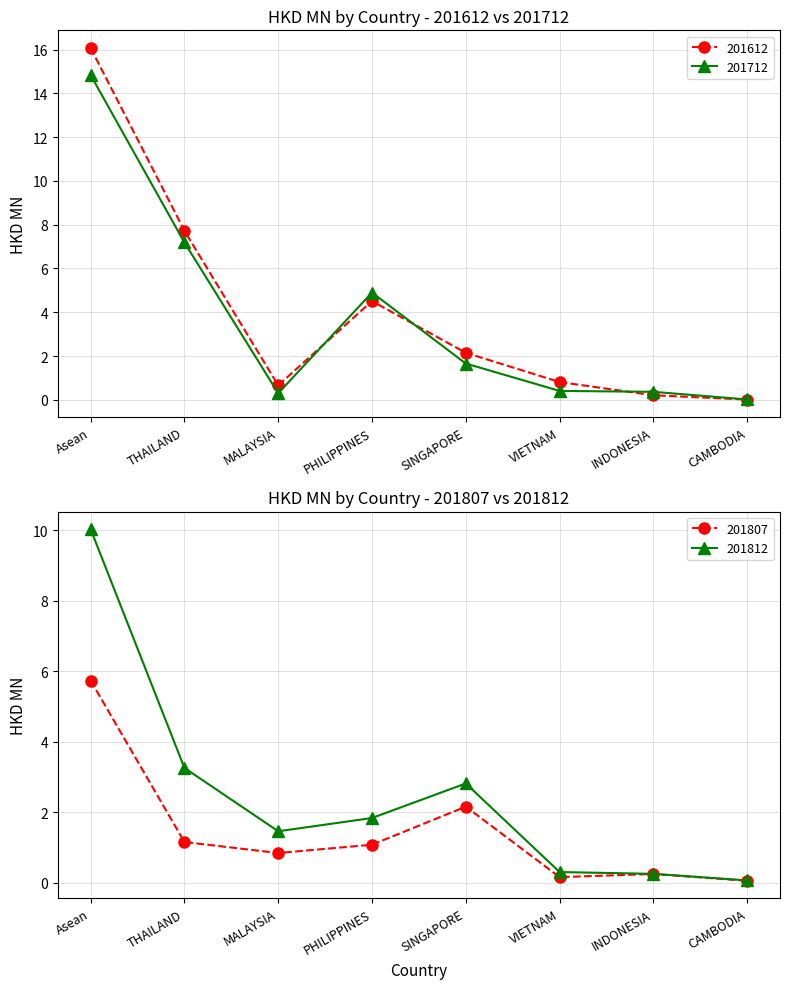

At which label does 201612 first exceed 2?

Asean